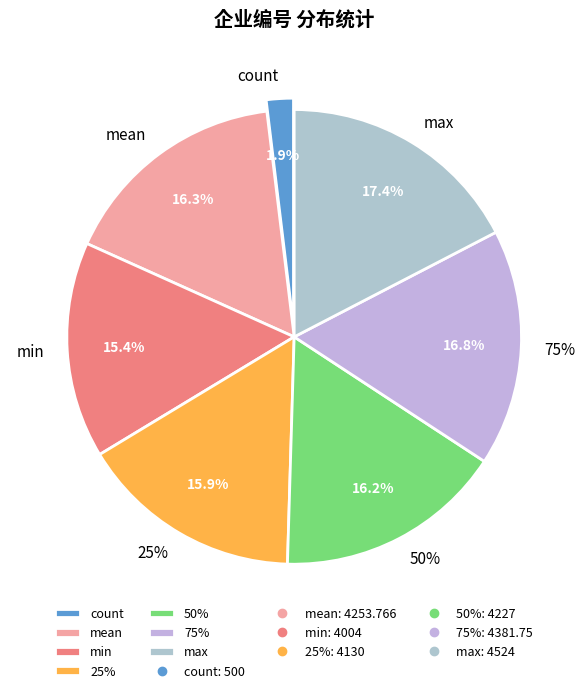

To the nearest percent, what portion does count represent?

2%